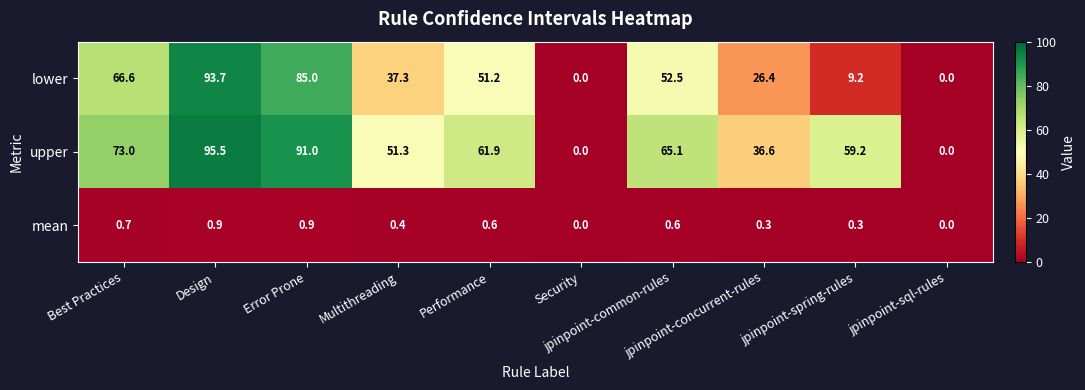

What is the maximum value shown in the chart?

95.5